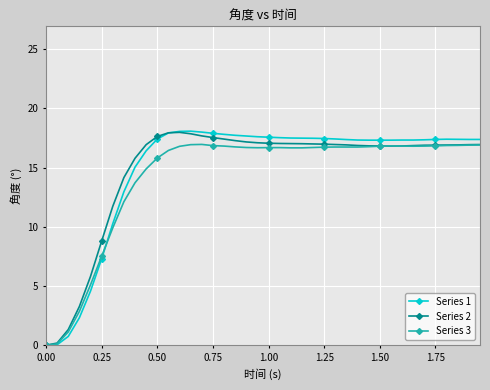

How many categories are shown in the chart?

40